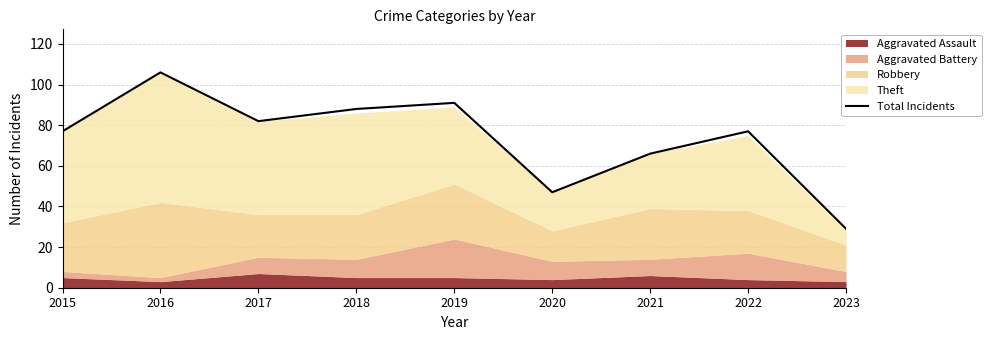

What is the value of the 2nd point from the left?

106